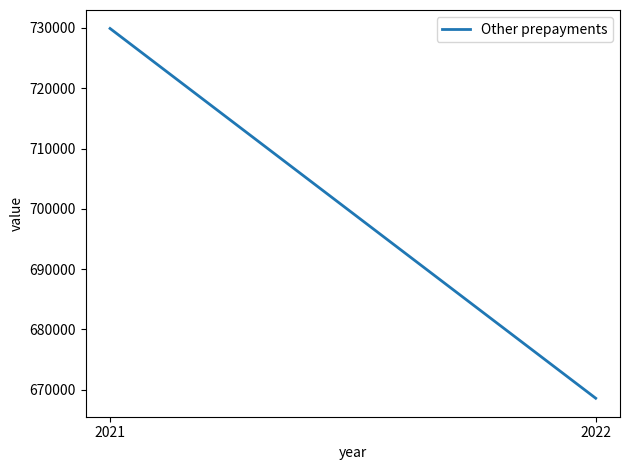

Count the values in the range 668569 to 729915.

2